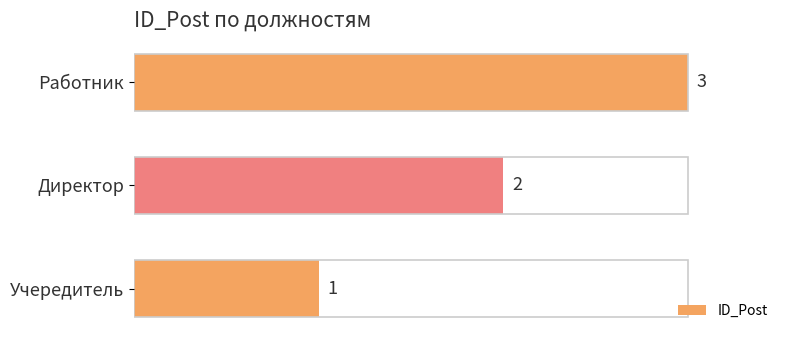

What is the ratio of the value at Работник to the value at Директор?

1.5